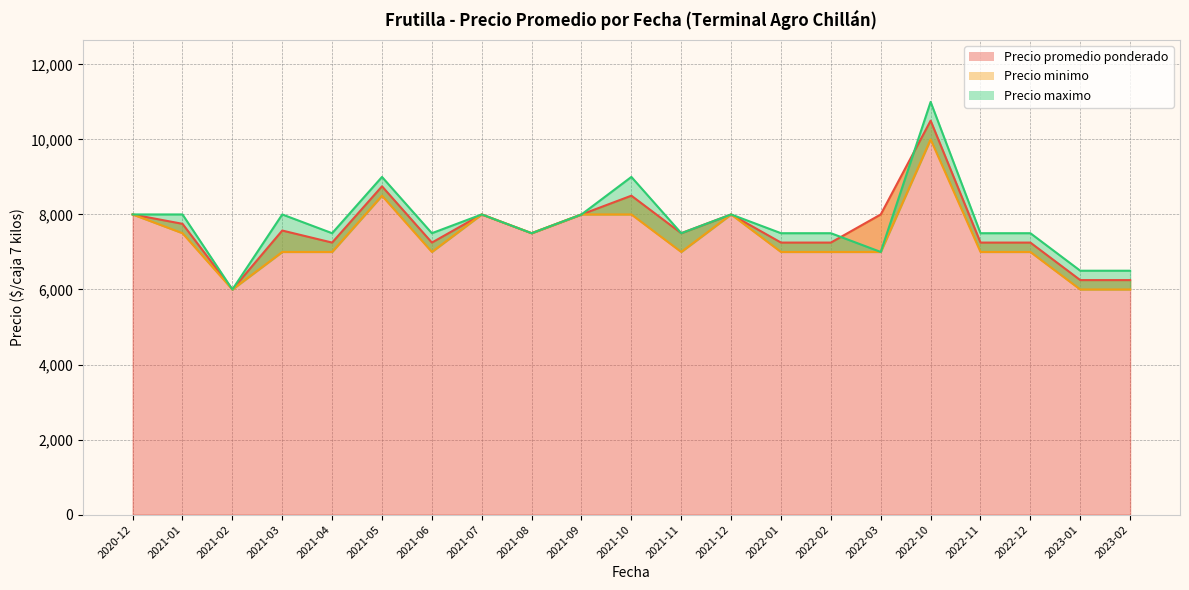

Is it true that Precio promedio ponderado equals 7500 at 2021-11?

True